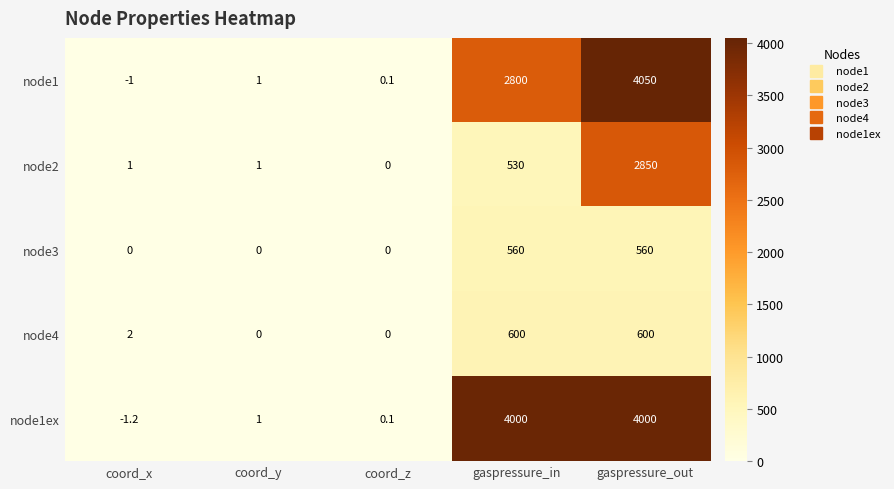

Reading left to right, transcribe all the data shown in this chart.

node1: -1.0	1.0	0.1	2800.0	4050.0
node2: 1.0	1.0	0.0	530.0	2850.0
node3: 0.0	0.0	0.0	560.0	560.0
node4: 2.0	0.0	0.0	600.0	600.0
node1ex: -1.2	1.0	0.1	4000.0	4000.0